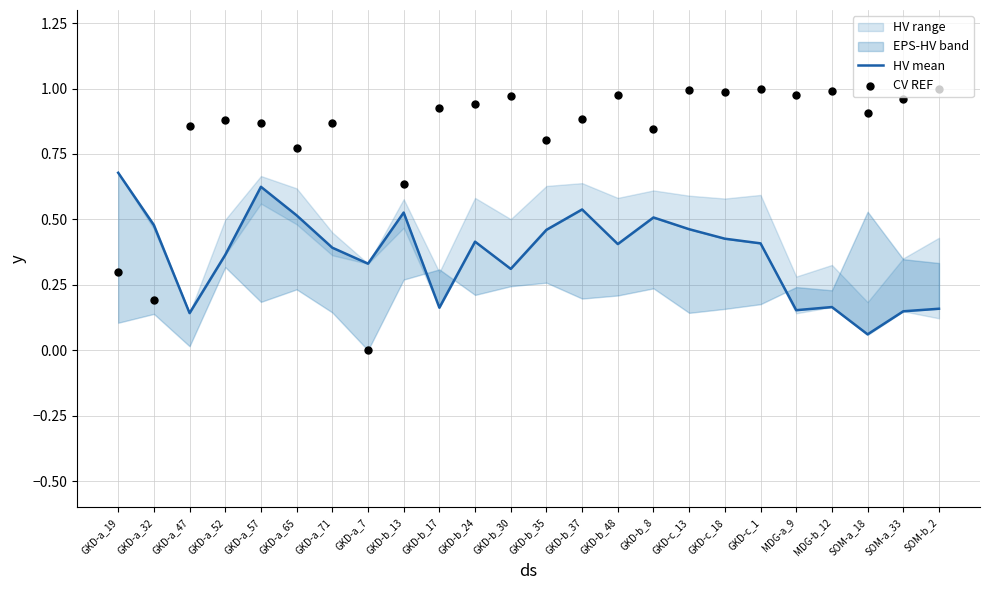

Which series contains the lowest Y value?

CV REF